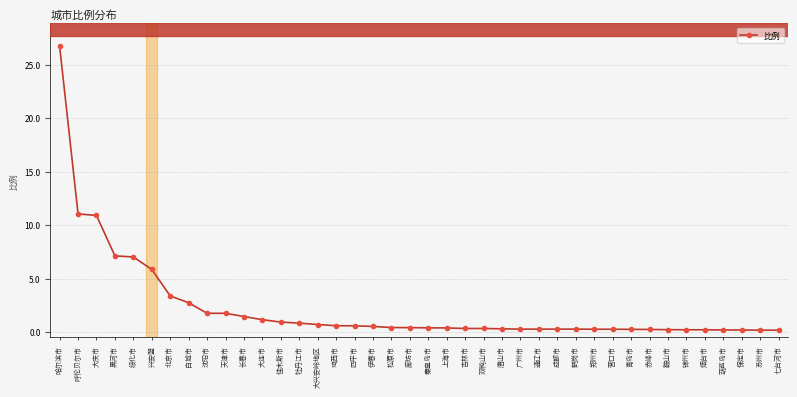

What is the greatest value displayed?

26.7